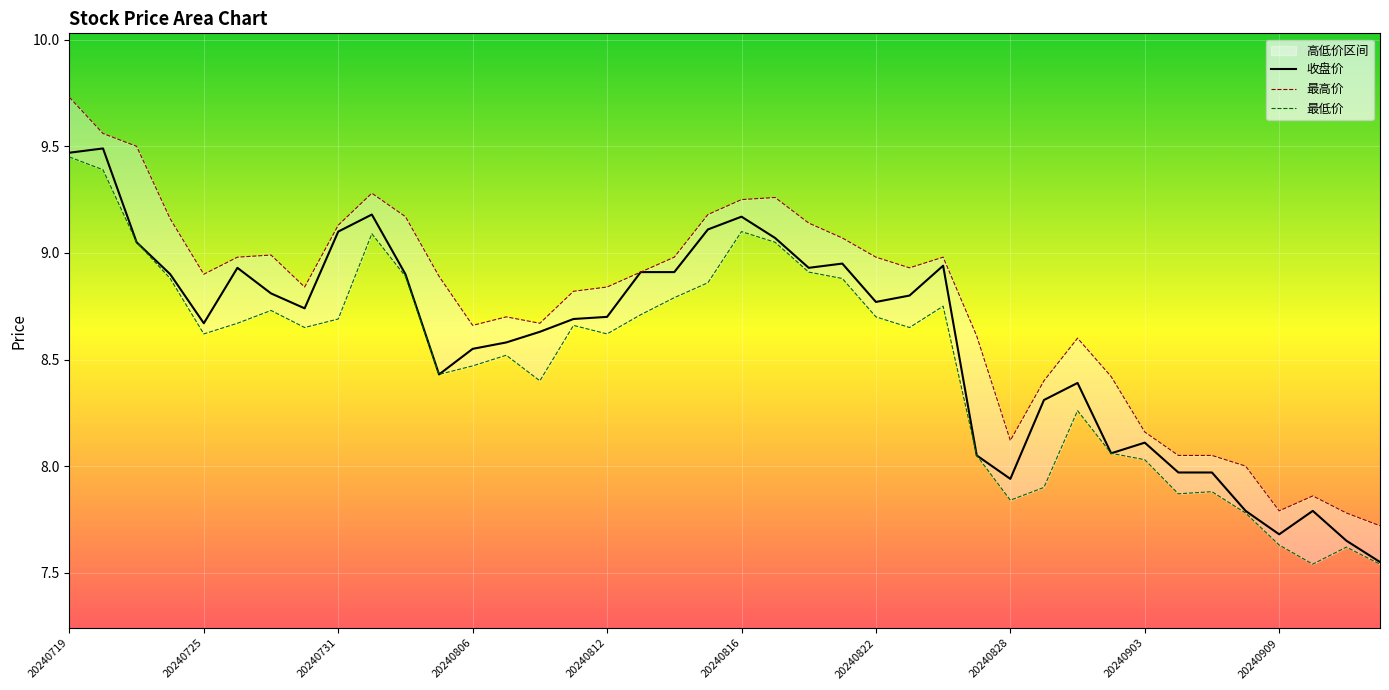

At how many categories does at least one series exceed 8?

35